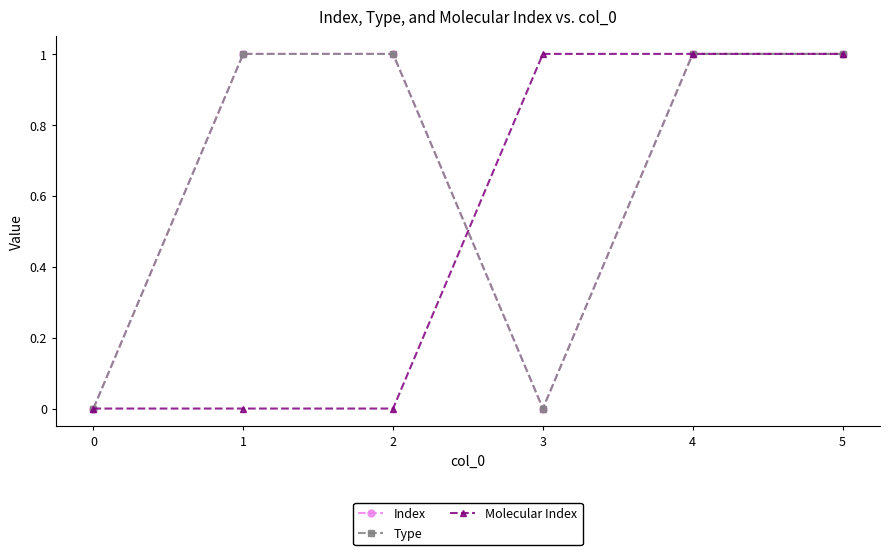

True or false: Type has a value of 2 at 5.

False